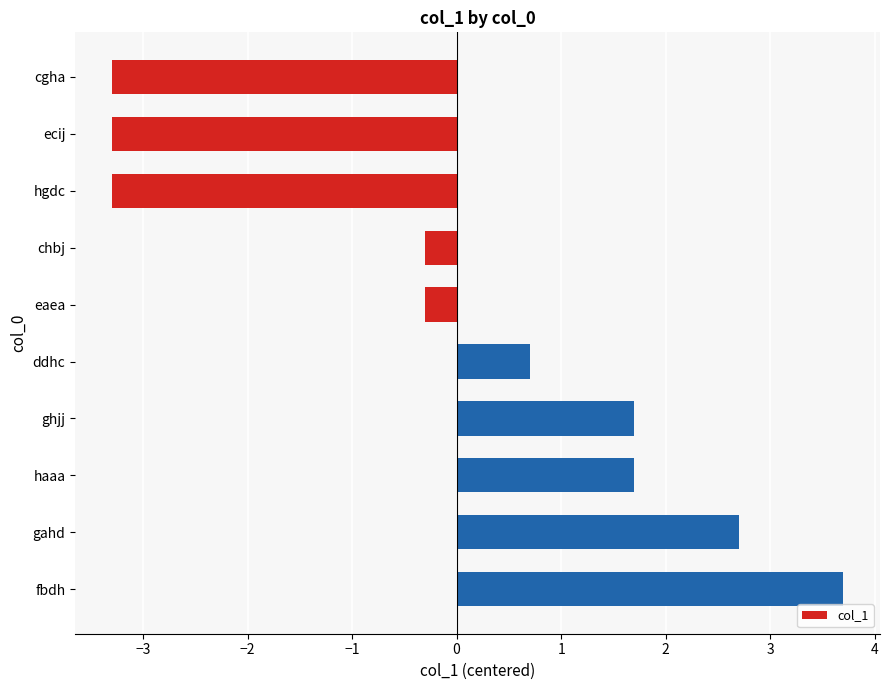

The chart shows a value of -5.3 at ecij. True or false?

False